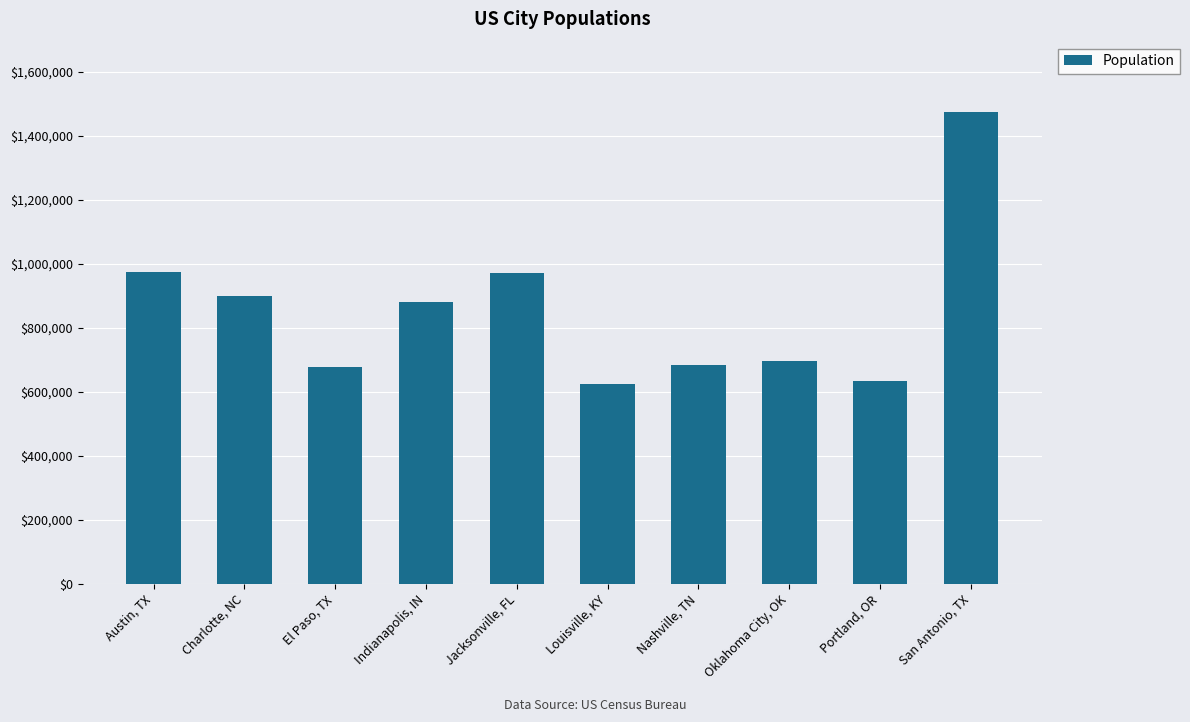

Rank the categories by value from highest to lowest.

San Antonio, TX, Austin, TX, Jacksonville, FL, Charlotte, NC, Indianapolis, IN, Oklahoma City, OK, Nashville, TN, El Paso, TX, Portland, OR, Louisville, KY